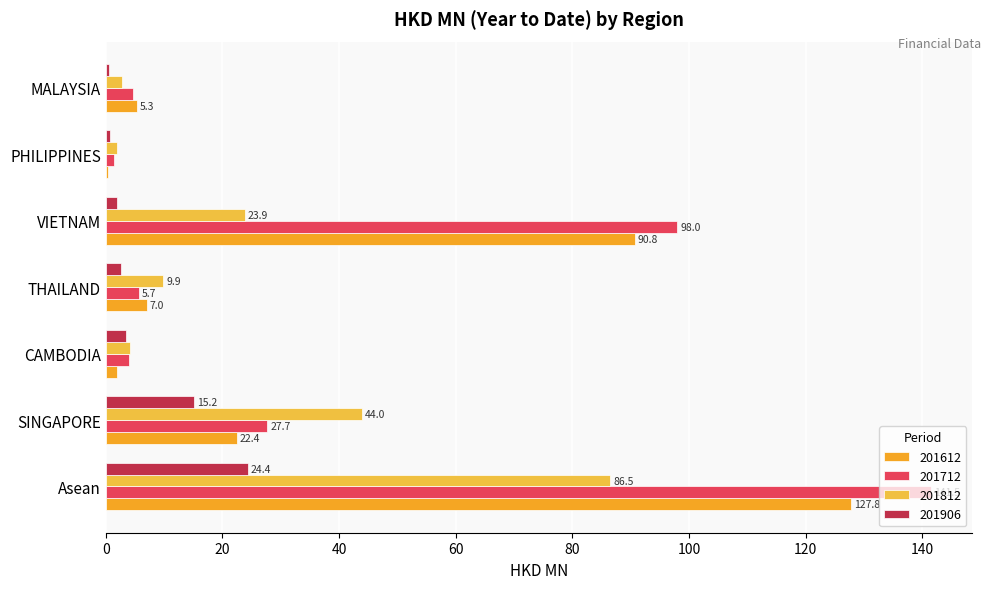

How many categories are shown in the chart?

7